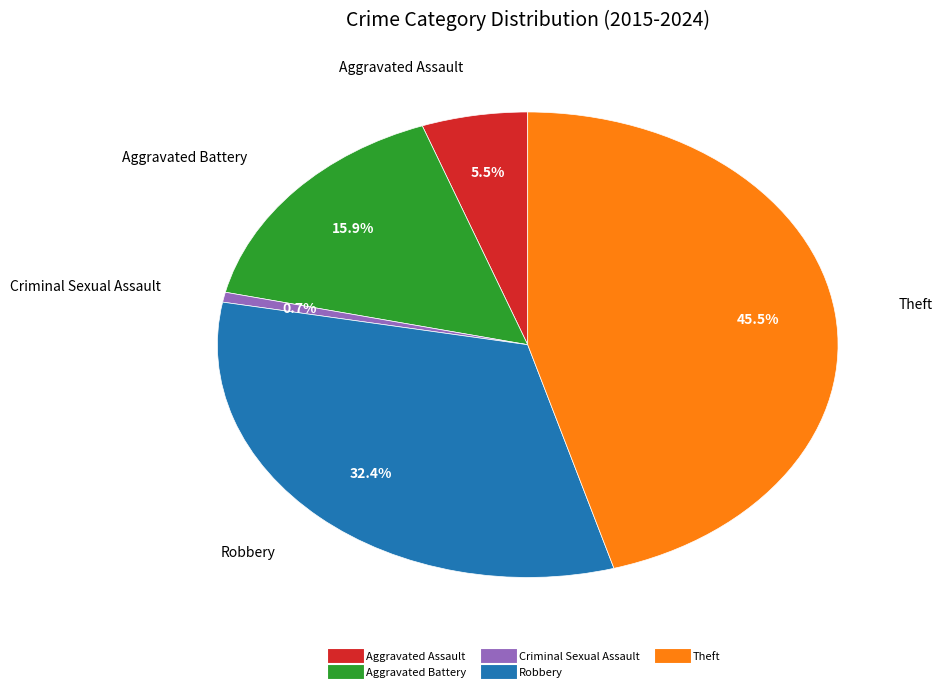

Is there any slice that represents more than half of the pie?

No